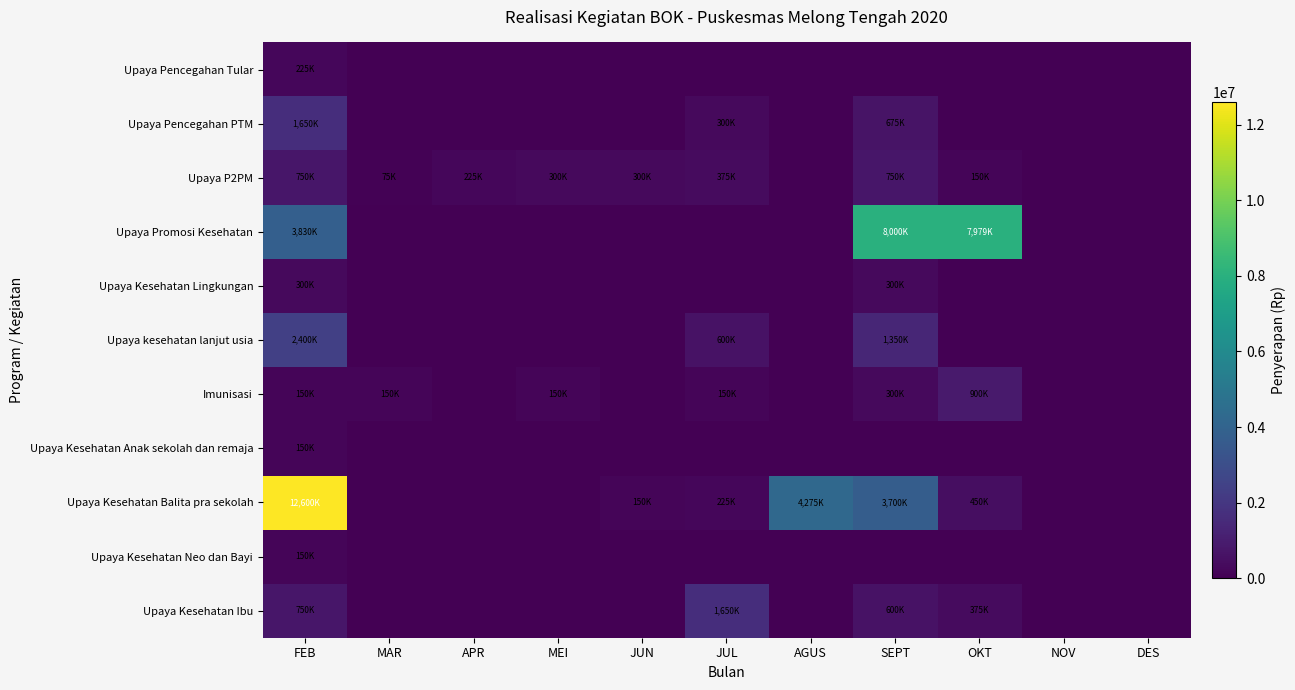

Reading left to right, what are all the values shown in this chart?

Upaya Kesehatan Ibu: FEB=750000	MAR=0	APR=0	MEI=0	JUN=0	JUL=1650000	AGUS=0	SEPT=600000	OKT=375000	NOV=0	DES=0
Upaya Kesehatan Neo dan Bayi: FEB=150000	MAR=0	APR=0	MEI=0	JUN=0	JUL=0	AGUS=0	SEPT=0	OKT=0	NOV=0	DES=0
Upaya Kesehatan Balita pra sekolah: FEB=12600000	MAR=0	APR=0	MEI=0	JUN=150000	JUL=225000	AGUS=4275000	SEPT=3700000	OKT=450000	NOV=0	DES=0
Upaya Kesehatan Anak sekolah dan remaja: FEB=150000	MAR=0	APR=0	MEI=0	JUN=0	JUL=0	AGUS=0	SEPT=0	OKT=0	NOV=0	DES=0
Imunisasi: FEB=150000	MAR=150000	APR=0	MEI=150000	JUN=0	JUL=150000	AGUS=0	SEPT=300000	OKT=900000	NOV=0	DES=0
Upaya kesehatan lanjut usia: FEB=2400000	MAR=0	APR=0	MEI=0	JUN=0	JUL=600000	AGUS=0	SEPT=1350000	OKT=0	NOV=0	DES=0
Upaya Kesehatan Lingkungan: FEB=300000	MAR=0	APR=0	MEI=0	JUN=0	JUL=0	AGUS=0	SEPT=300000	OKT=0	NOV=0	DES=0
Upaya Promosi Kesehatan: FEB=3830000	MAR=0	APR=0	MEI=0	JUN=0	JUL=0	AGUS=0	SEPT=8000000	OKT=7979000	NOV=0	DES=0
Upaya P2PM: FEB=750000	MAR=75000	APR=225000	MEI=300000	JUN=300000	JUL=375000	AGUS=0	SEPT=750000	OKT=150000	NOV=0	DES=0
Upaya Pencegahan PTM: FEB=1650000	MAR=0	APR=0	MEI=0	JUN=0	JUL=300000	AGUS=0	SEPT=675000	OKT=0	NOV=0	DES=0
Upaya Pencegahan Tular: FEB=225000	MAR=0	APR=0	MEI=0	JUN=0	JUL=0	AGUS=0	SEPT=0	OKT=0	NOV=0	DES=0